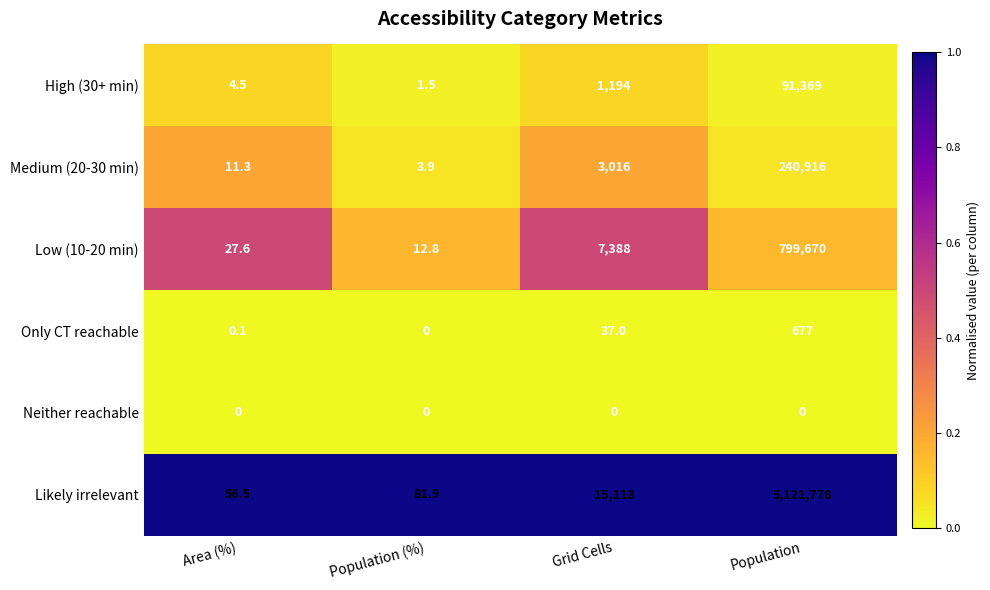

Which series changed the most between Population (%) and Population?

Likely irrelevant